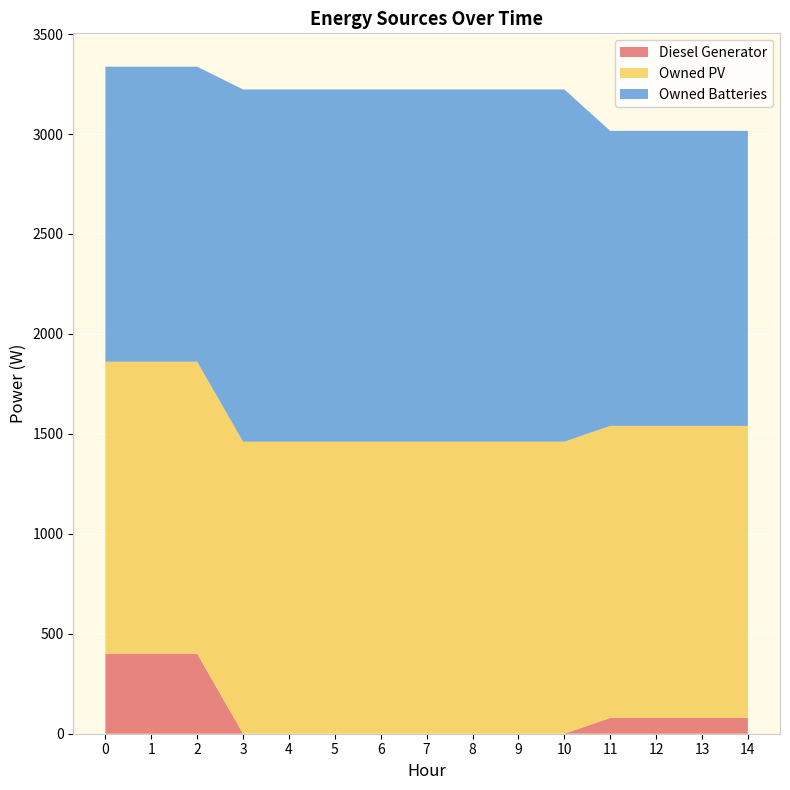

Reading left to right, transcribe all the data shown in this chart.

Diesel Generator: 0=400	1=400	2=400	3=0	4=0	5=0	6=0	7=0	8=0	9=0	10=0	11=79	12=79	13=79	14=79
Owned PV: 0=1461	1=1461	2=1461	3=1461	4=1461	5=1461	6=1461	7=1461	8=1461	9=1461	10=1461	11=1461	12=1461	13=1461	14=1461
Owned Batteries: 0=1476	1=1476	2=1476	3=1762	4=1762	5=1762	6=1762	7=1762	8=1762	9=1762	10=1762	11=1476	12=1476	13=1476	14=1476